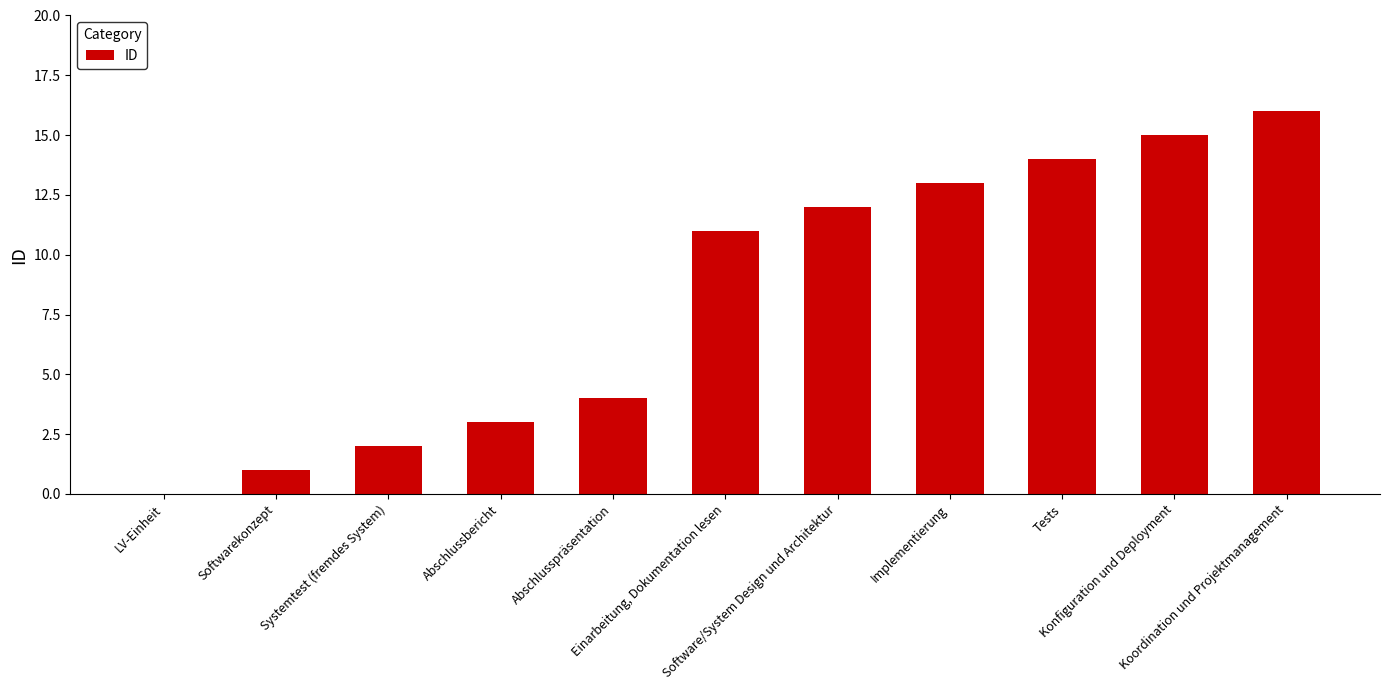

How many positive values are there?

10